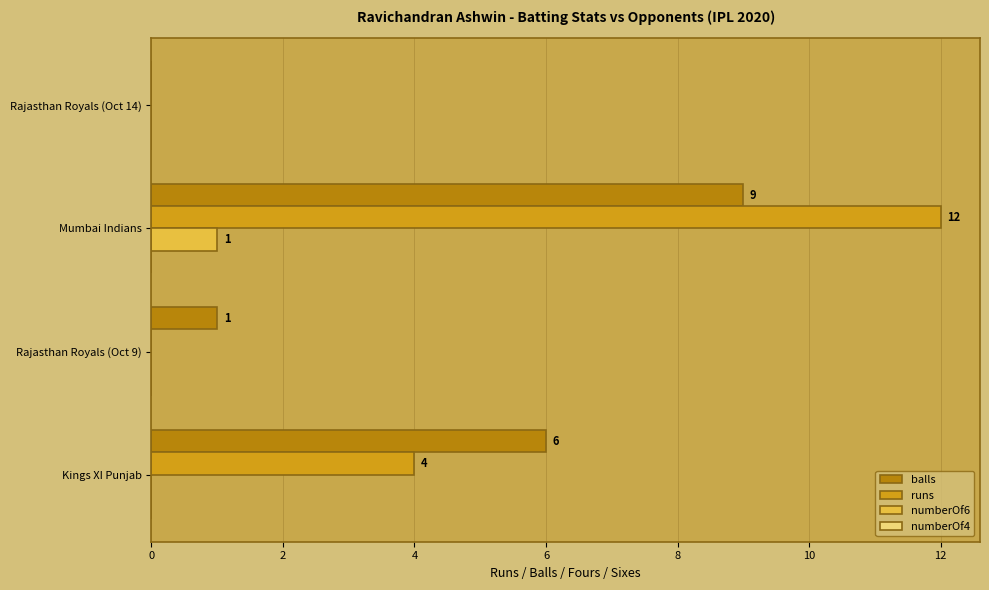

What is the maximum value shown in the chart?

12